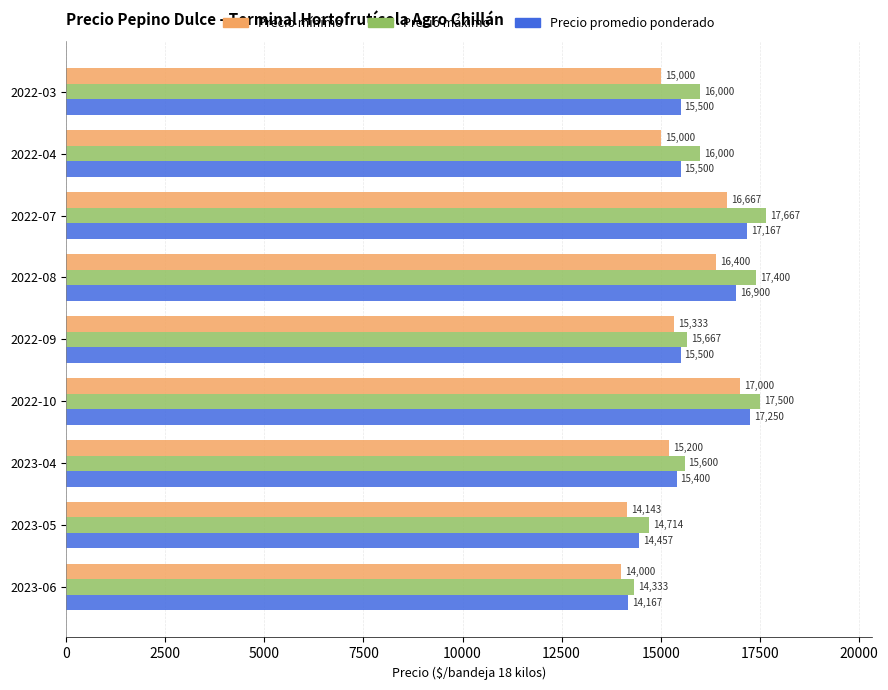

What is the minimum value shown in the chart?

14000